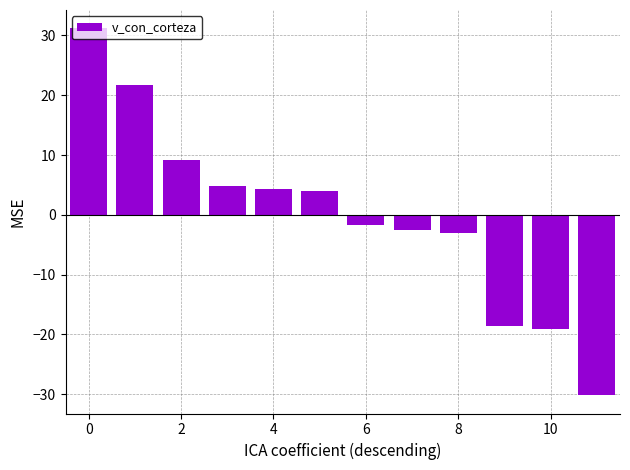

What is the value of the 1st bar from the left?

31.2